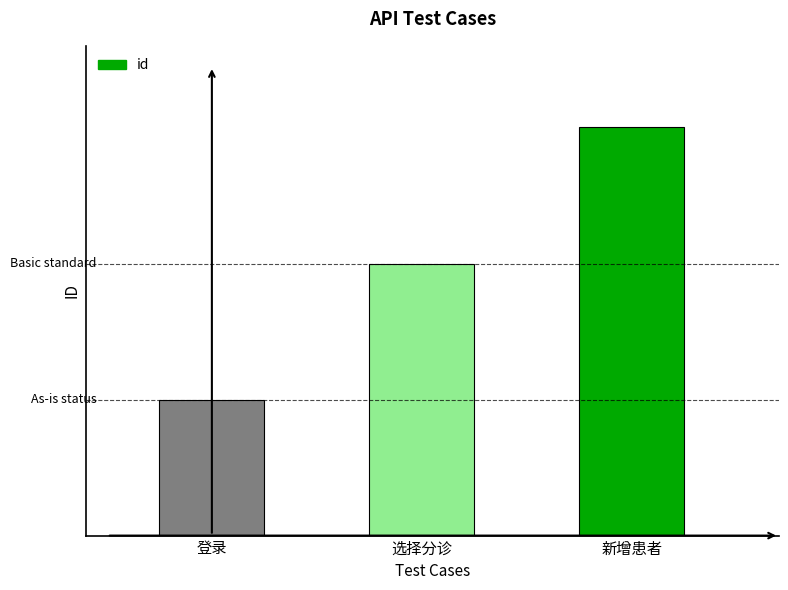

Are the bars grouped side by side (vs. stacked)?

No